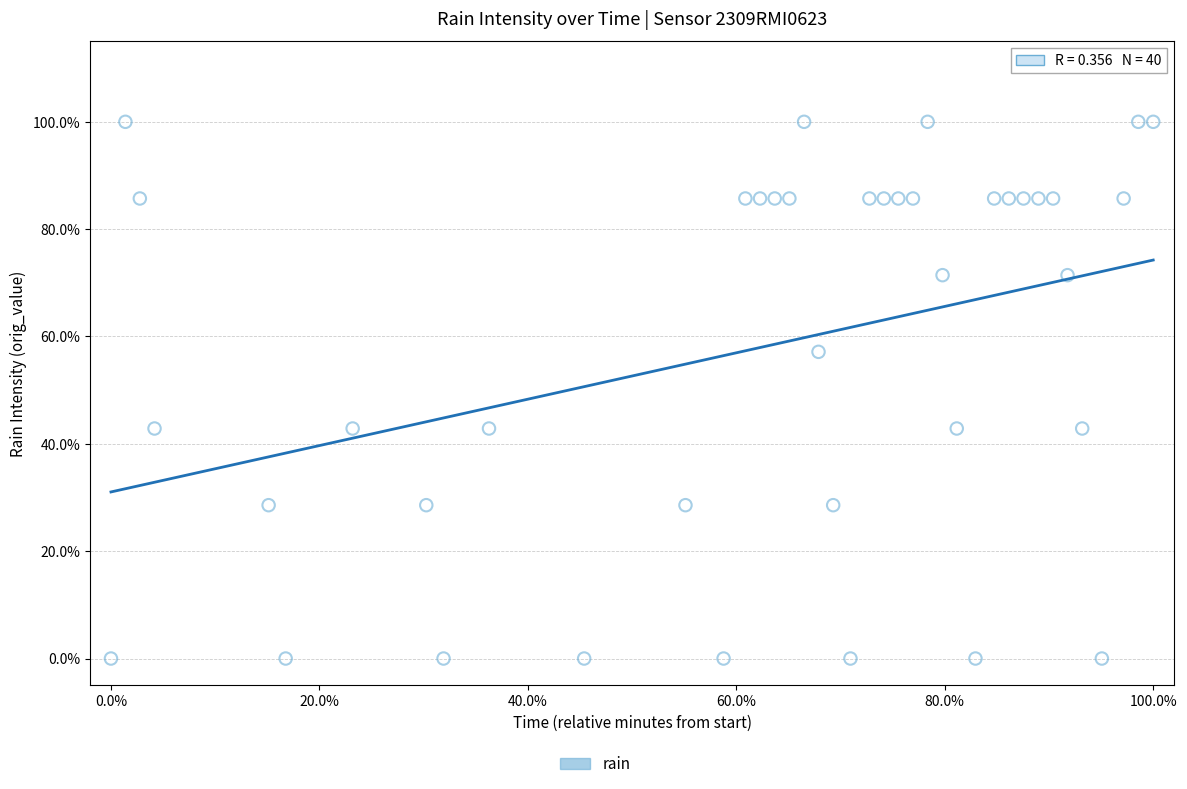

What is the range of Y values (max minus min)?

100.0